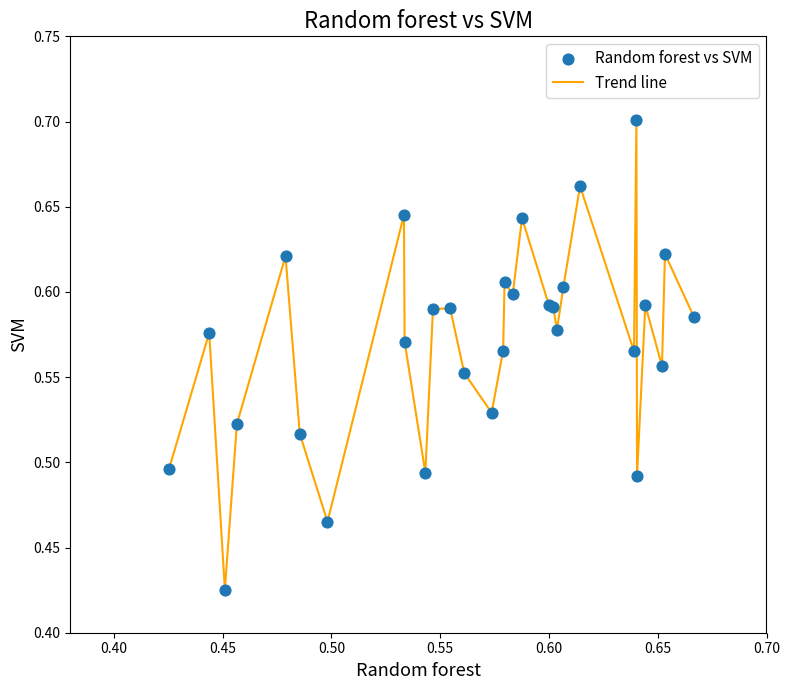

Does the chart have visible grid lines?

No